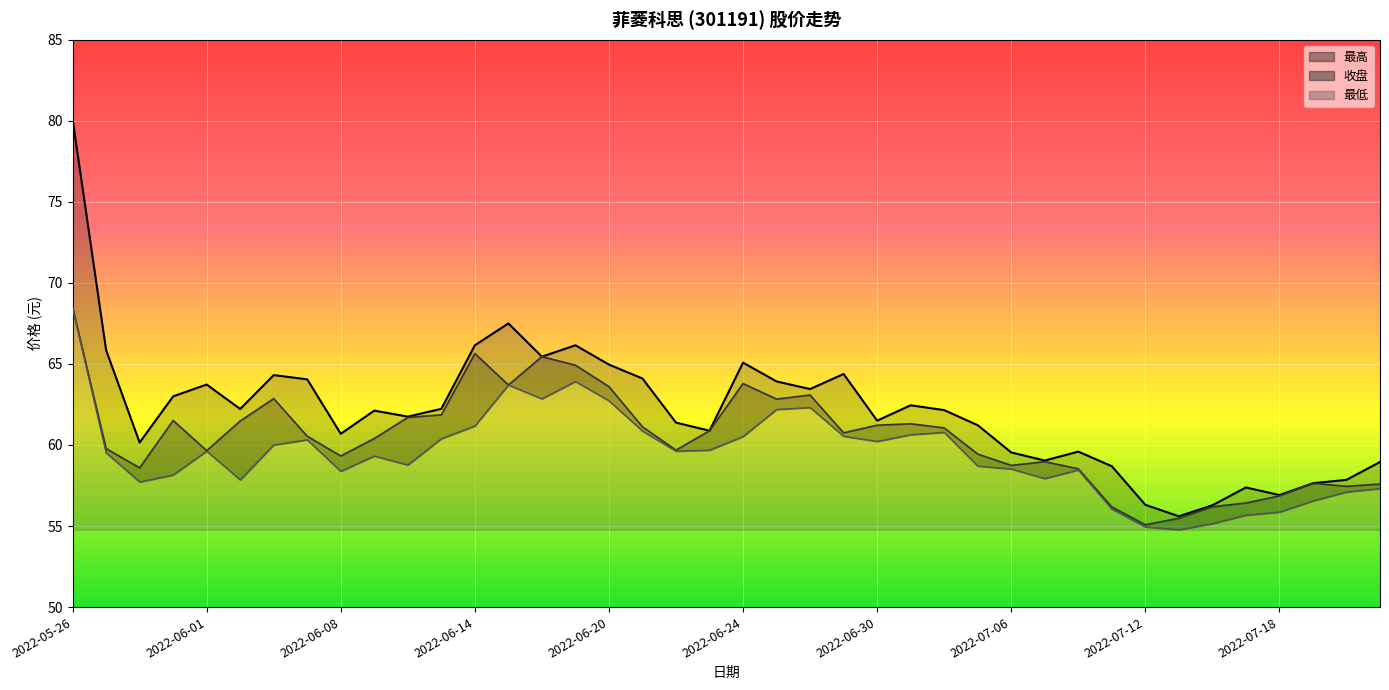

Between 2022-06-15 and 2022-06-09, which is larger?

2022-06-15